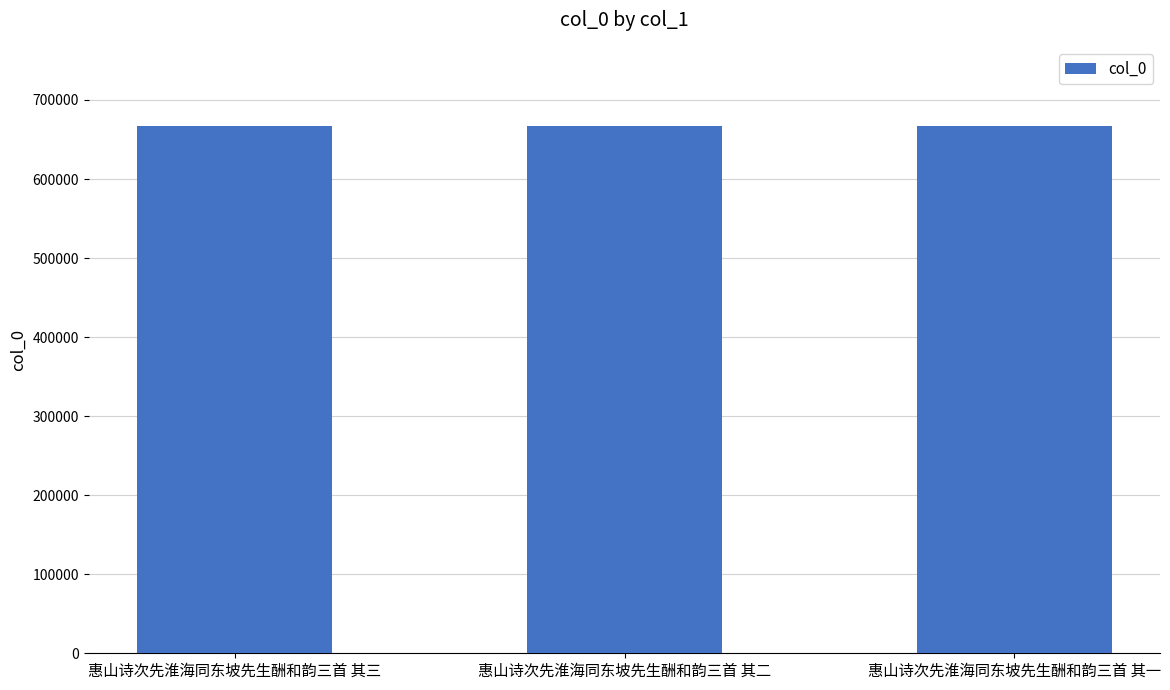

What is the sum of the values at 惠山诗次先淮海同东坡先生酬和韵三首 其三 and 惠山诗次先淮海同东坡先生酬和韵三首 其一?

1334356